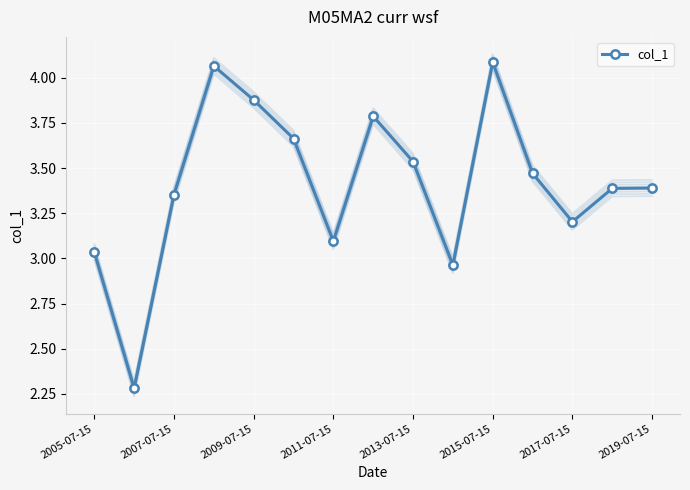

True or false: there are more than 2 points higher than both neighbors.

True